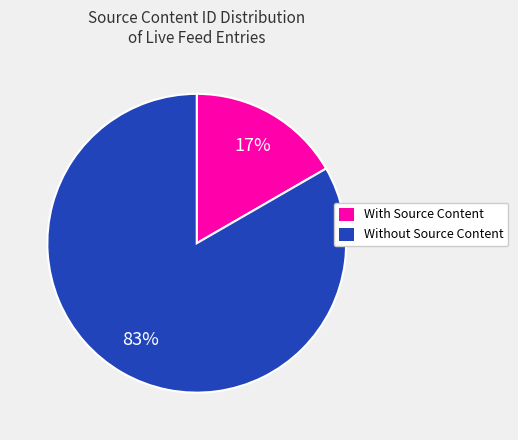

To the nearest percent, what is the average slice percentage?

50%